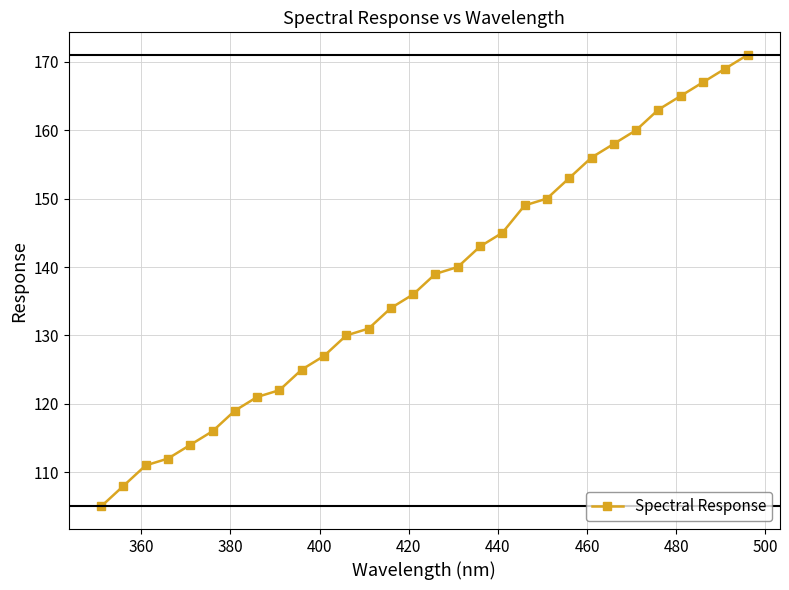

What is the difference between the second highest and minimum values?

64